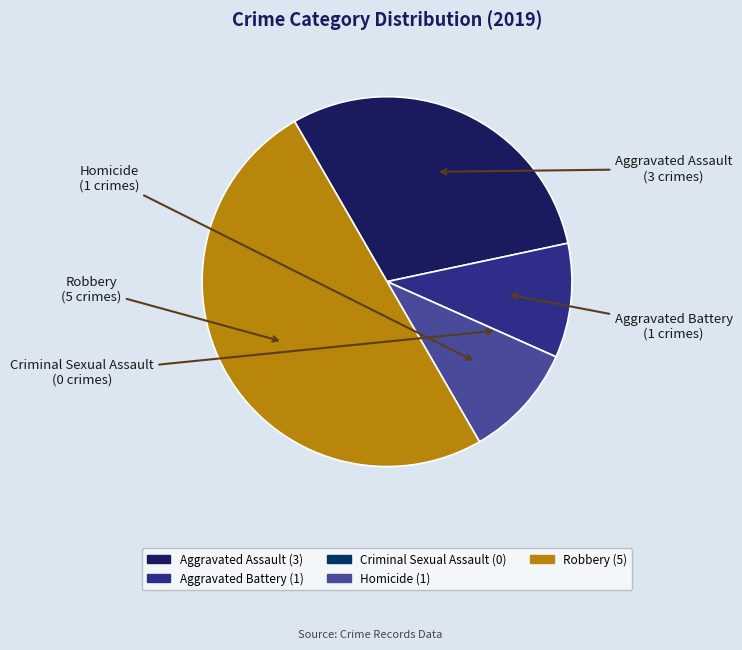

What is the largest slice in the pie chart?

Robbery